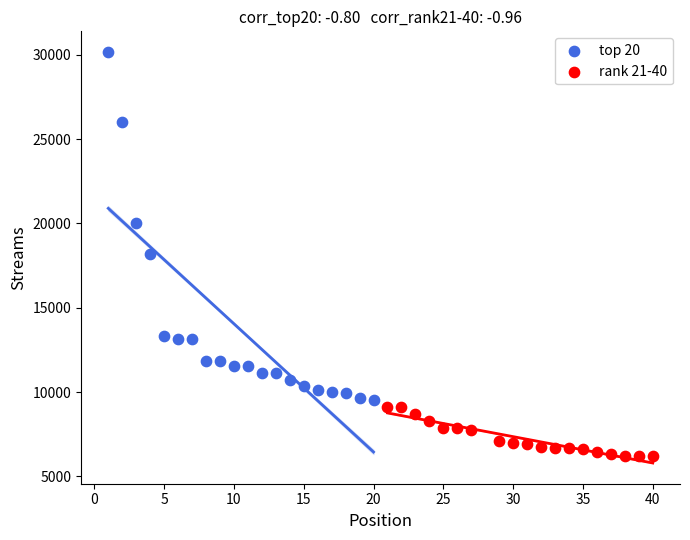

Which series has the widest spread of Y values?

top 20